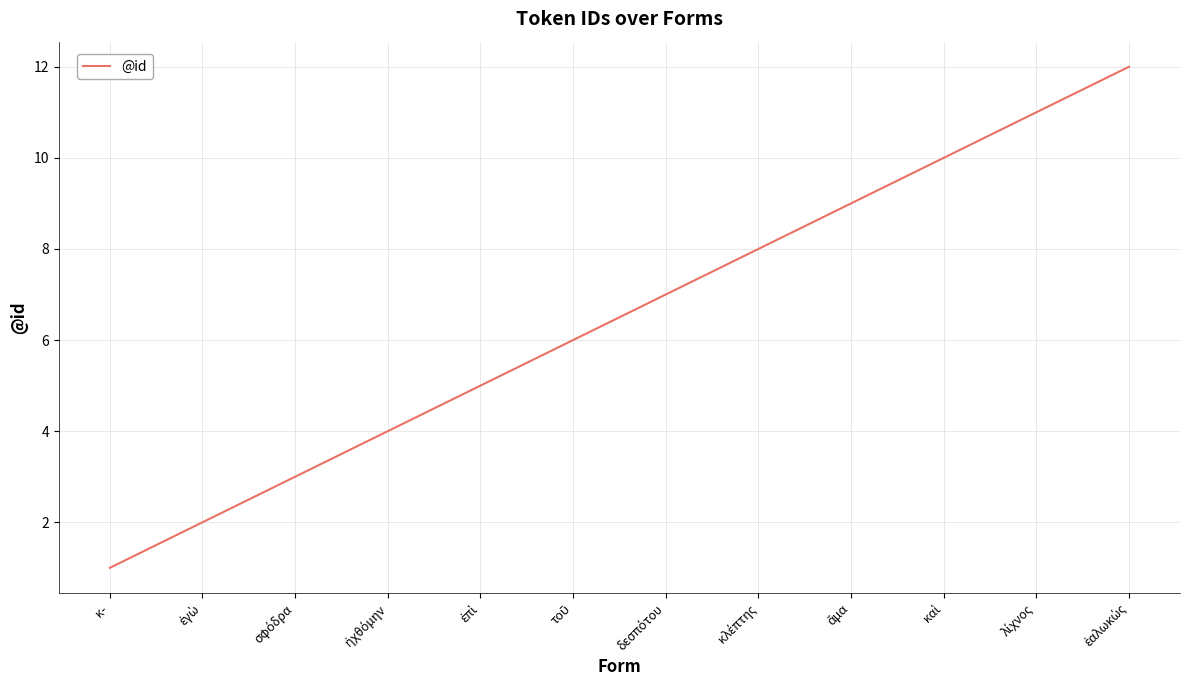

What is the difference between the maximum and minimum values?

11